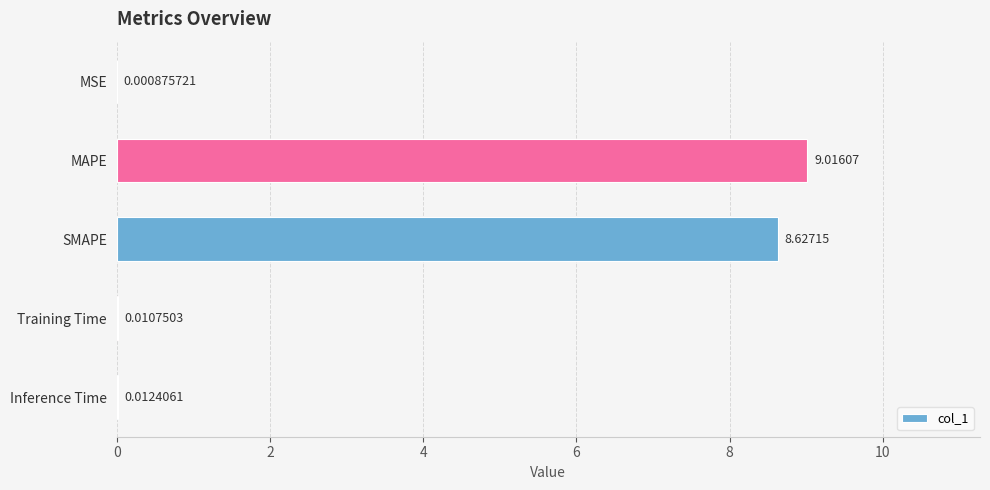

At which label is the value closest to 4?

Inference Time